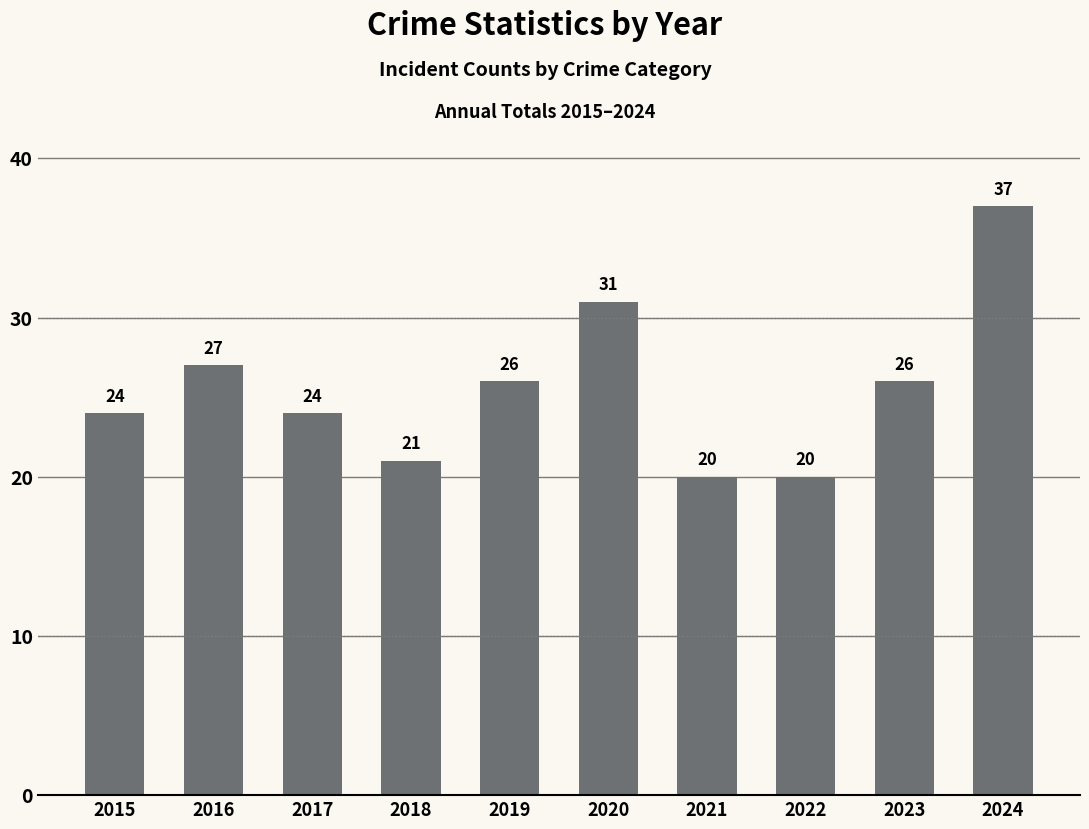

What is the difference between the maximum and minimum values?

17